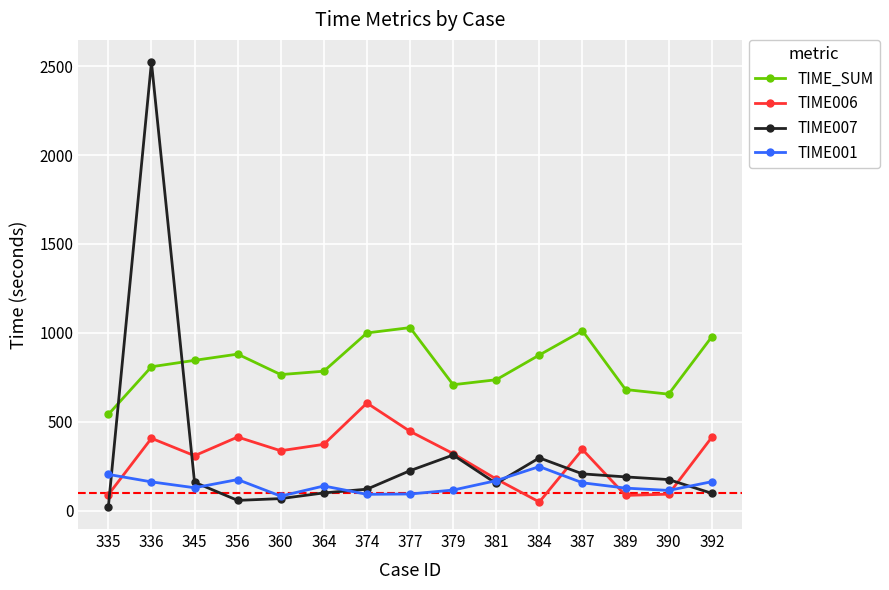

True or false: TIME001 has a value of 241 at 387.

False